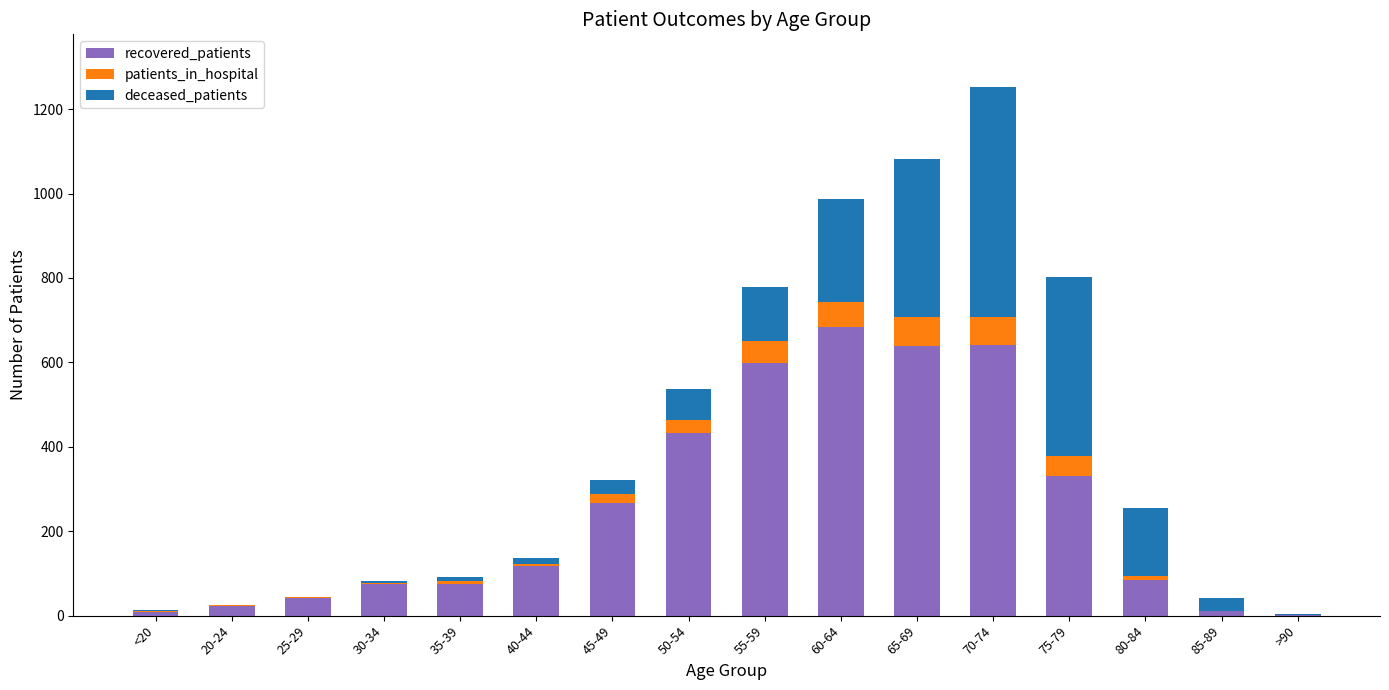

The recovered_patients series shows 685 at 60-64. True or false?

True